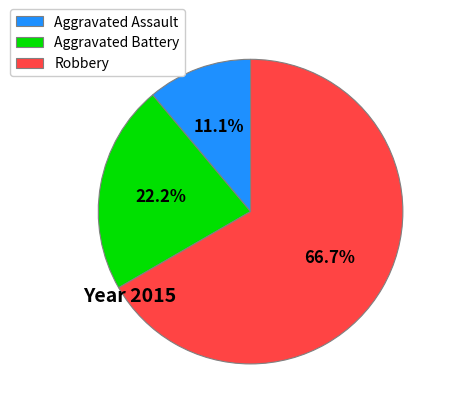

The Aggravated Battery slice represents 22% of the pie. True or false?

True